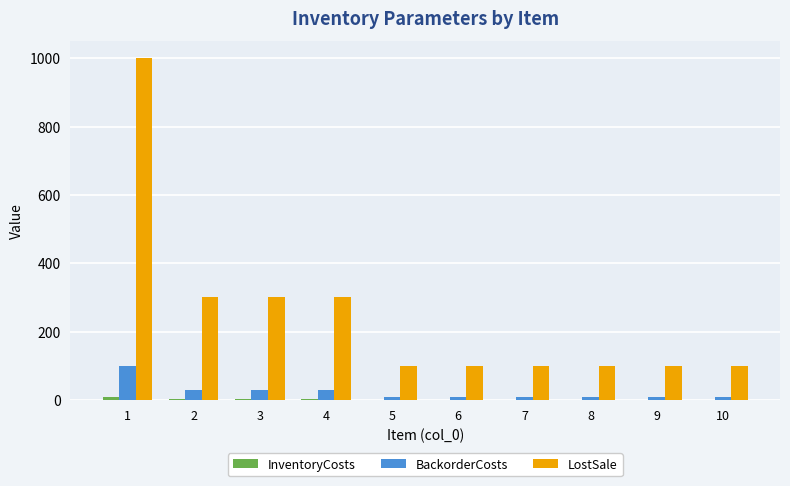

The value of BackorderCosts at 1 is 100. True or false?

True